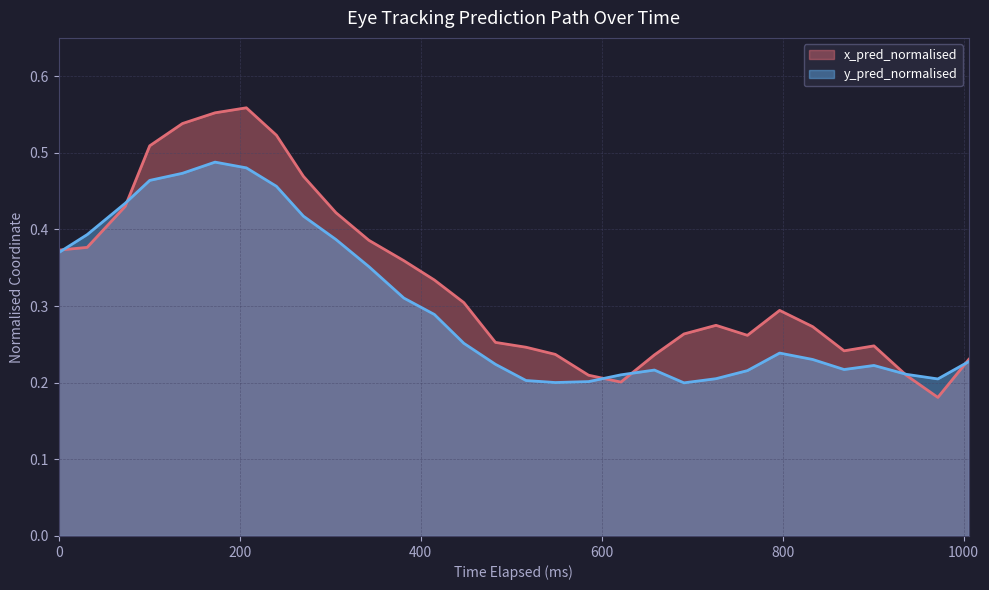

After their last crossing, which series has the higher values: x_pred_normalised or y_pred_normalised?

x_pred_normalised